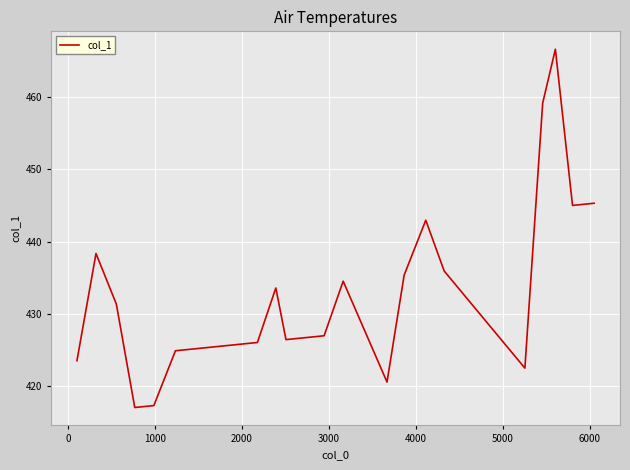

What is the average value?

432.9